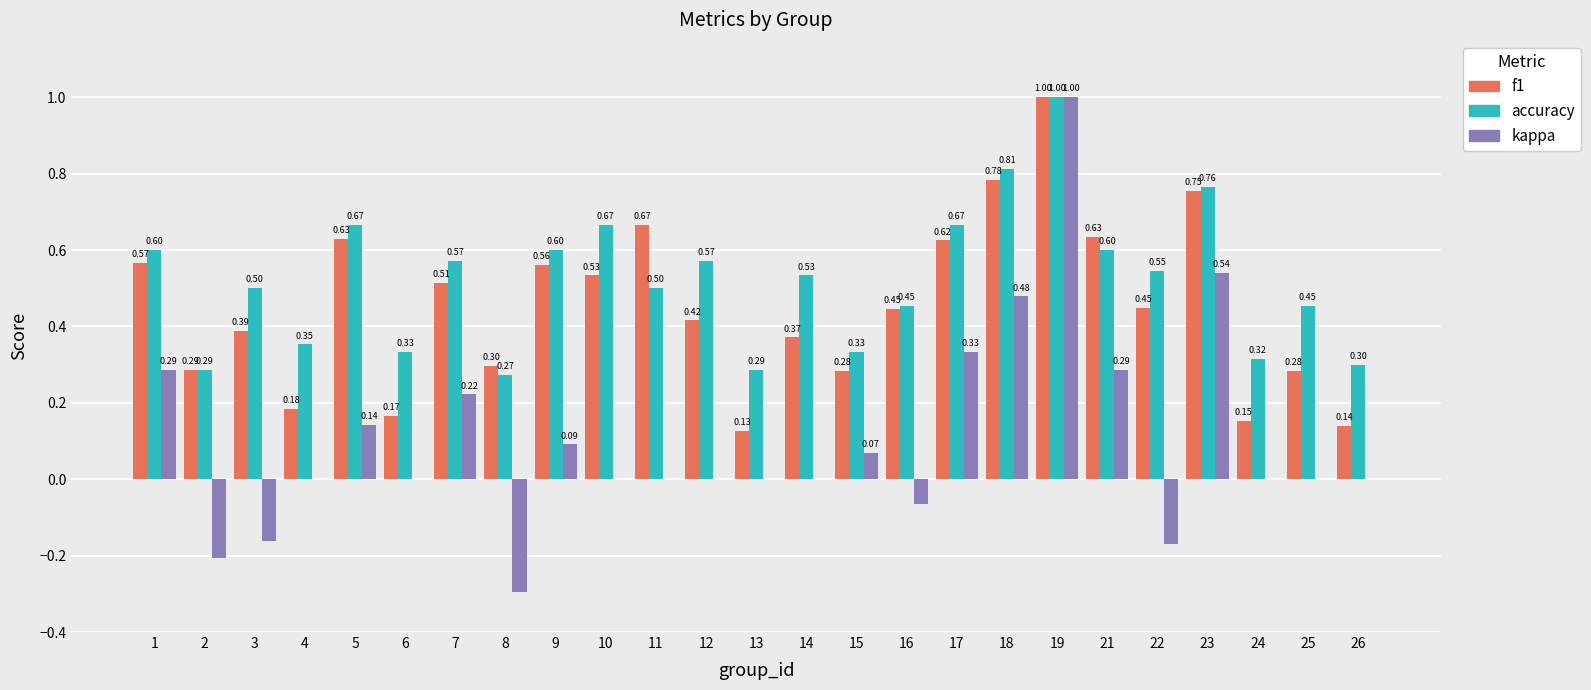

Are the bars horizontal?

No